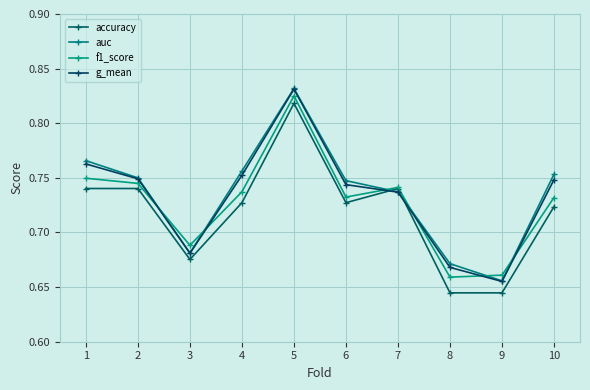

What is the difference between the maximum and second lowest values in the accuracy series?

0.2